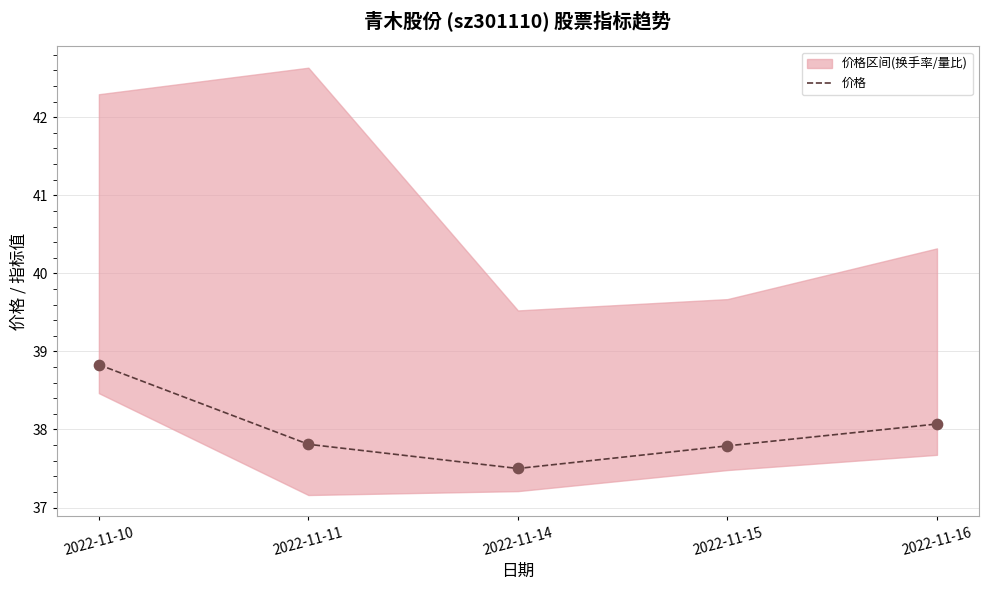

What is the ratio of the value at 2022-11-10 to the value at 2022-11-11?

1.0